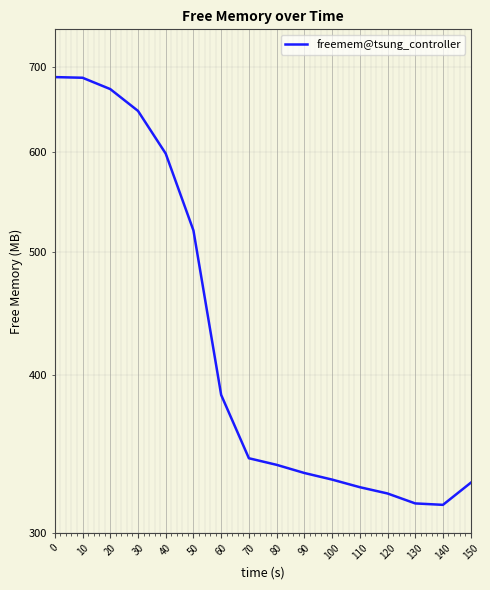

How many data points are above 343?

8